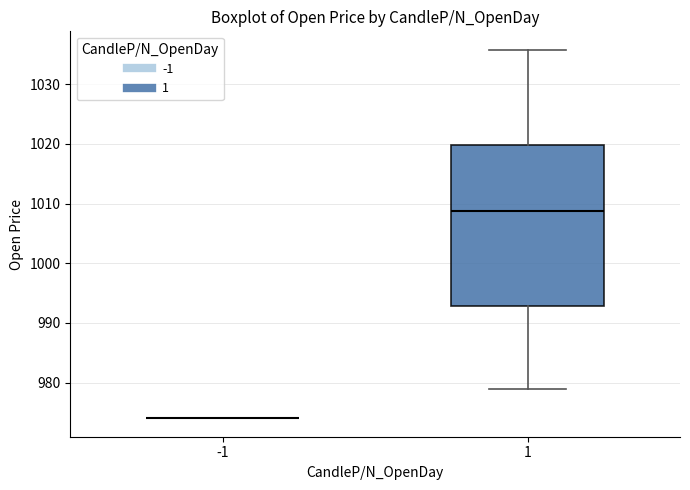

Reading left to right, read every box against the y-axis: the position of its median line, the range the box covers, and the ends of its whiskers. The values are not printed on the chart, so give them approximately, as read against the axis.

-1: box collapsed to a line at 974, whiskers 974 to 974
1: median 1009, box 993 to 1020, whiskers 979 to 1036